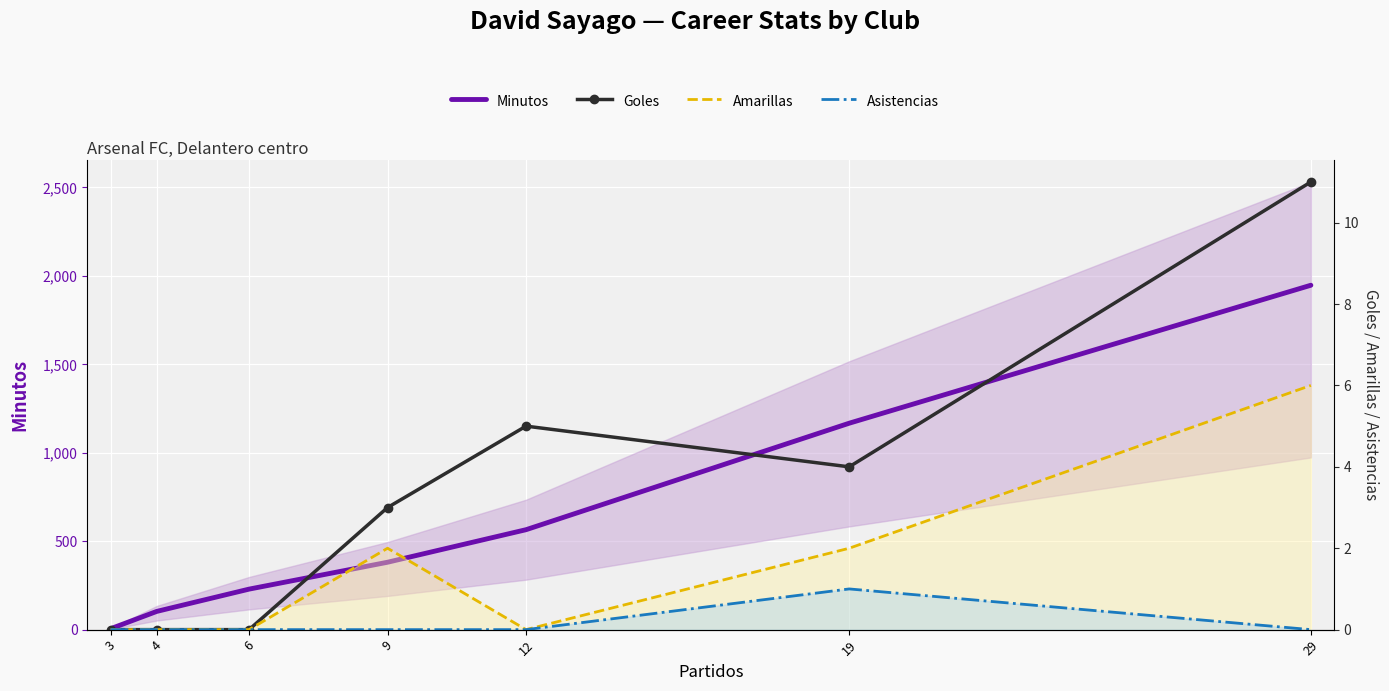

What is the average value of the Minutos series?

628